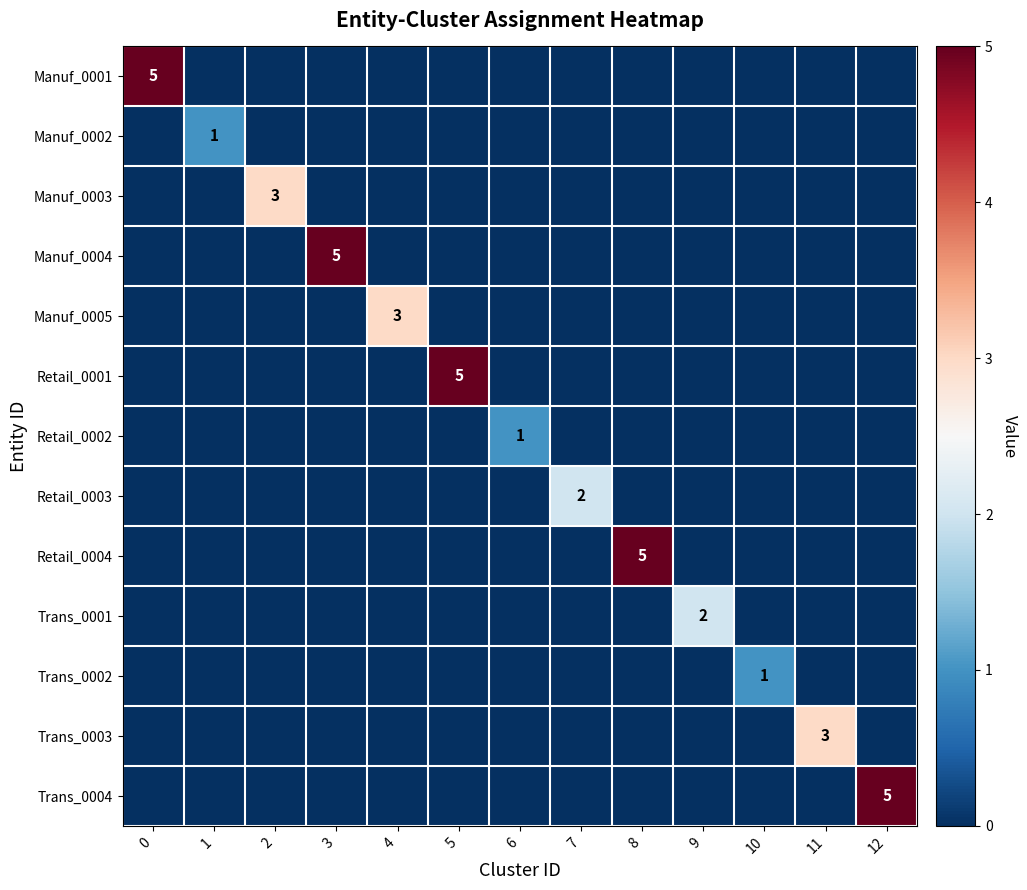

What is the total value across all series at 10?

1